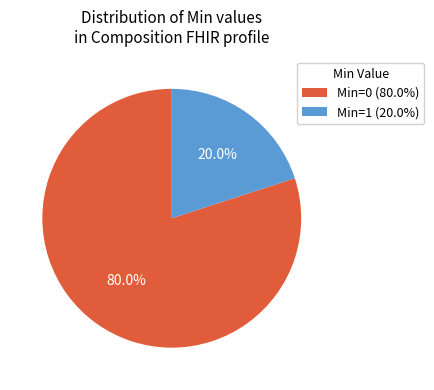

Combined, what portion of the pie is Min=0 (80.0%) and Min=1 (20.0%)?

100.0%